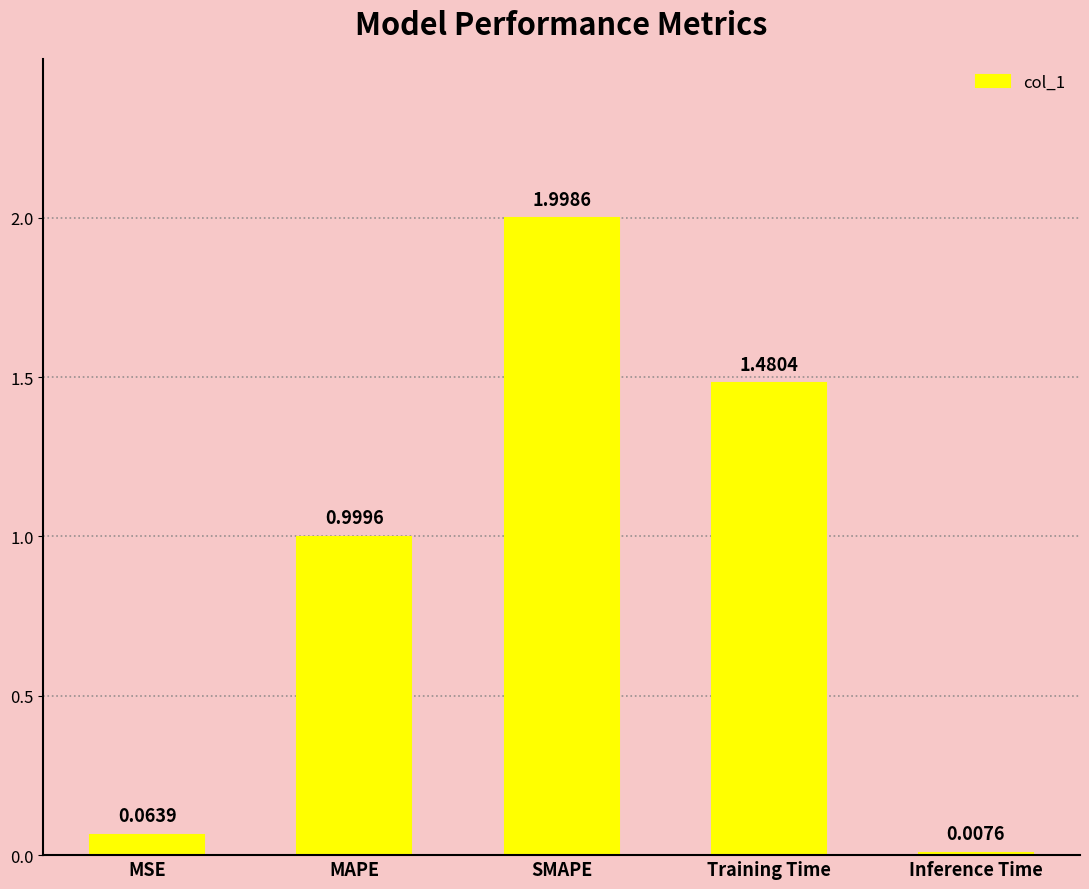

Rank the categories by value from lowest to highest.

Inference Time, MSE, MAPE, Training Time, SMAPE